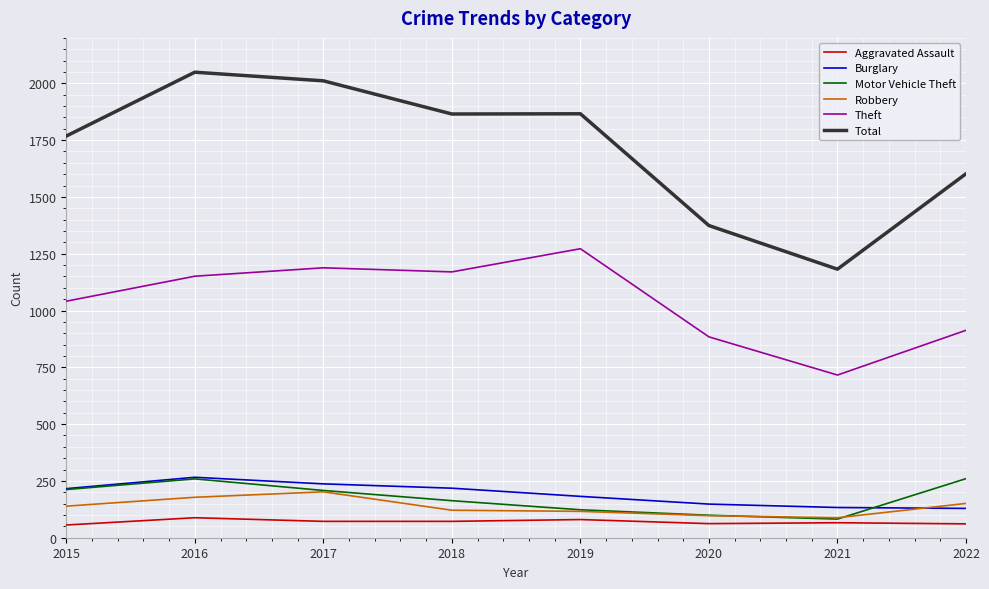

True or false: Aggravated Assault and Theft intersect in this chart.

False